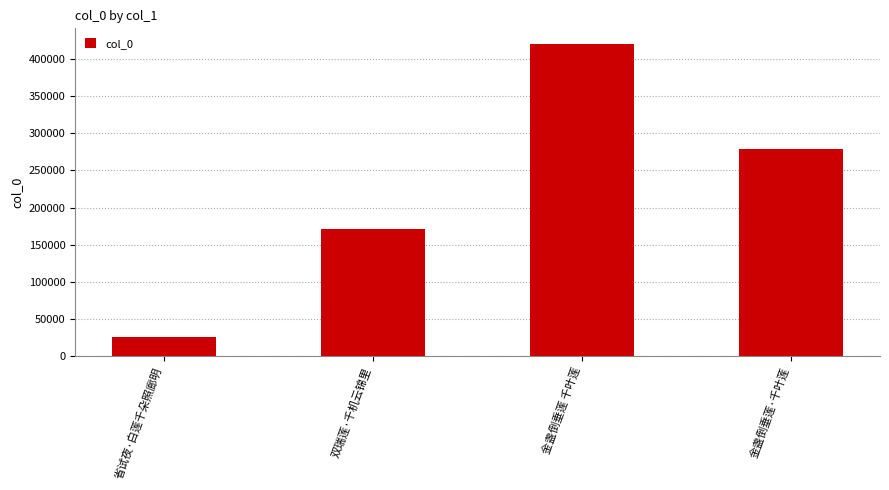

Which label corresponds to the smallest value in the chart?

省试夜·白莲千朵照廊明